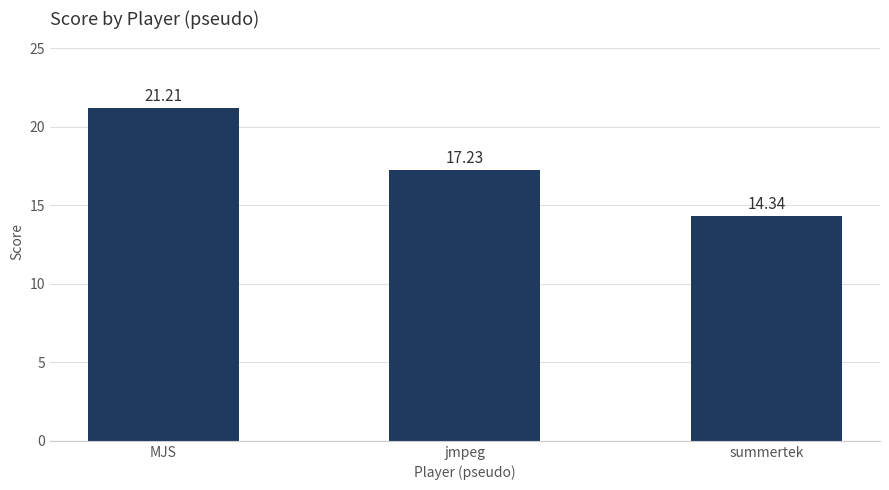

Does the chart contain stacked bars?

No